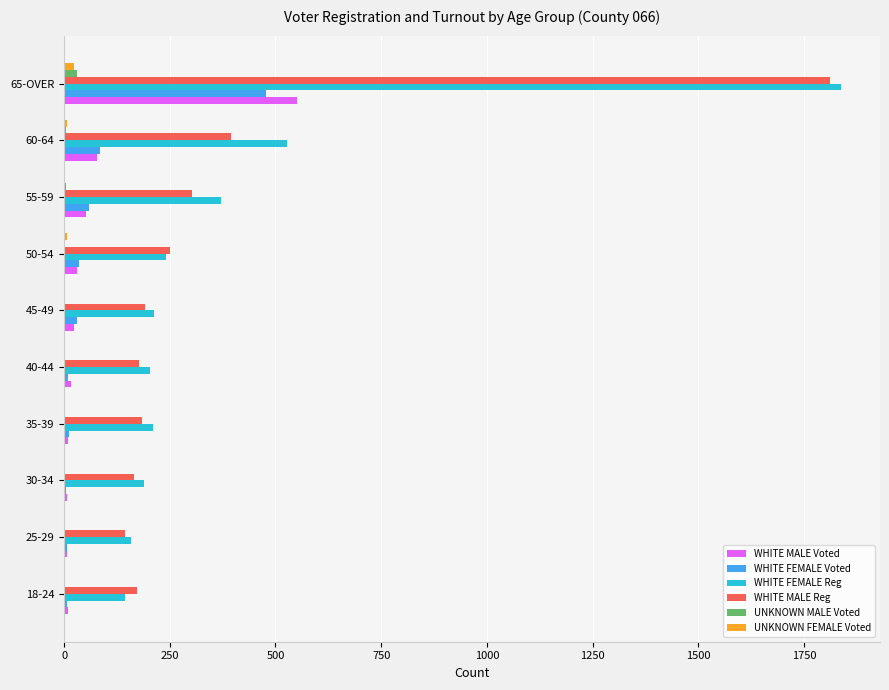

The UNKNOWN MALE Voted series shows 0 at 35-39. True or false?

True